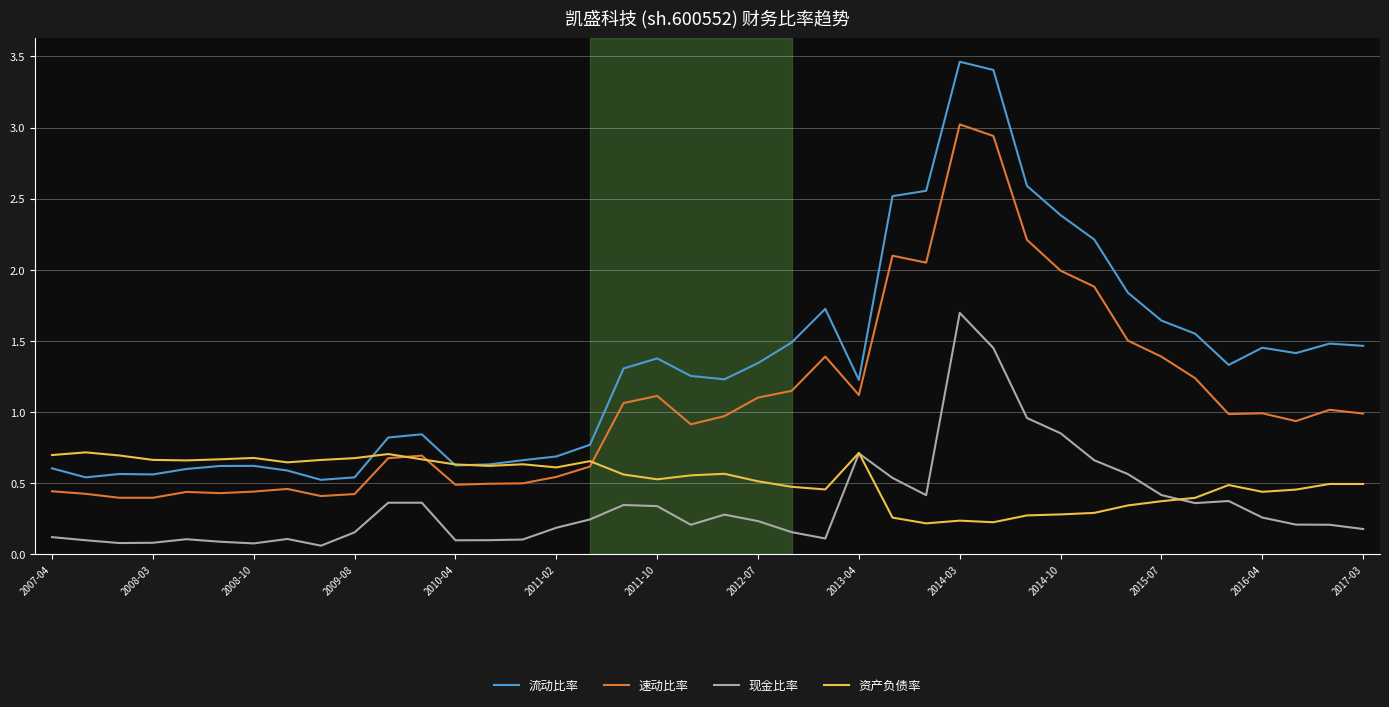

True or false: 现金比率 and 速动比率 cross at least once.

False